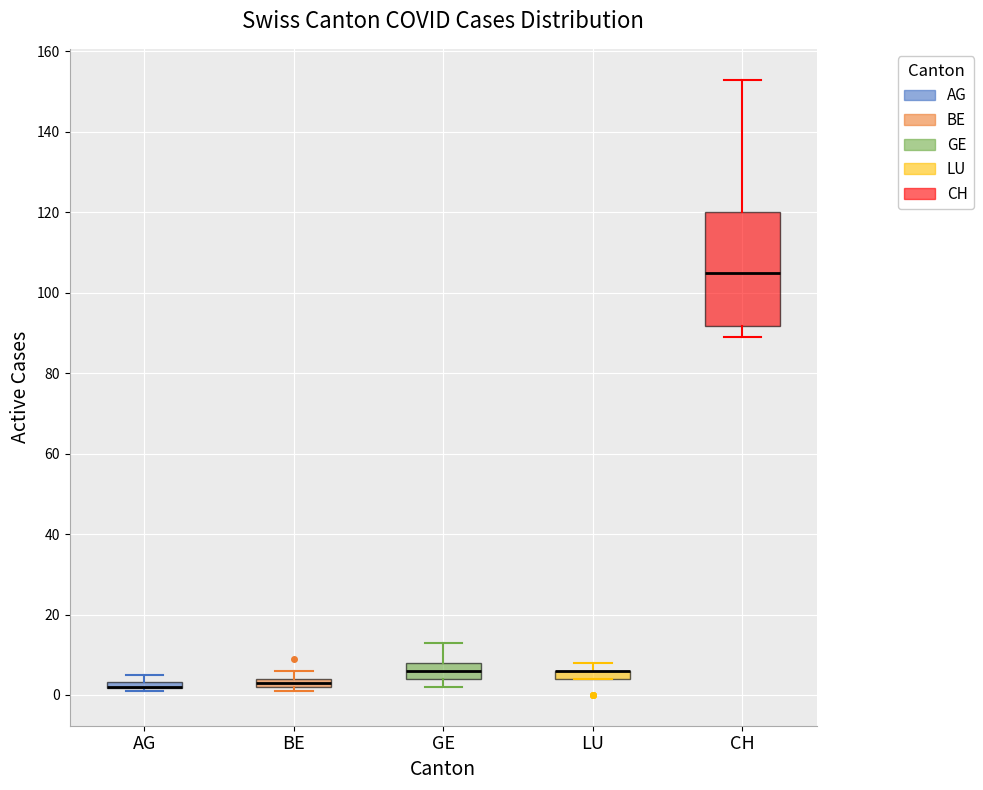

Which box is the tallest, from its lower edge to its upper edge?

CH